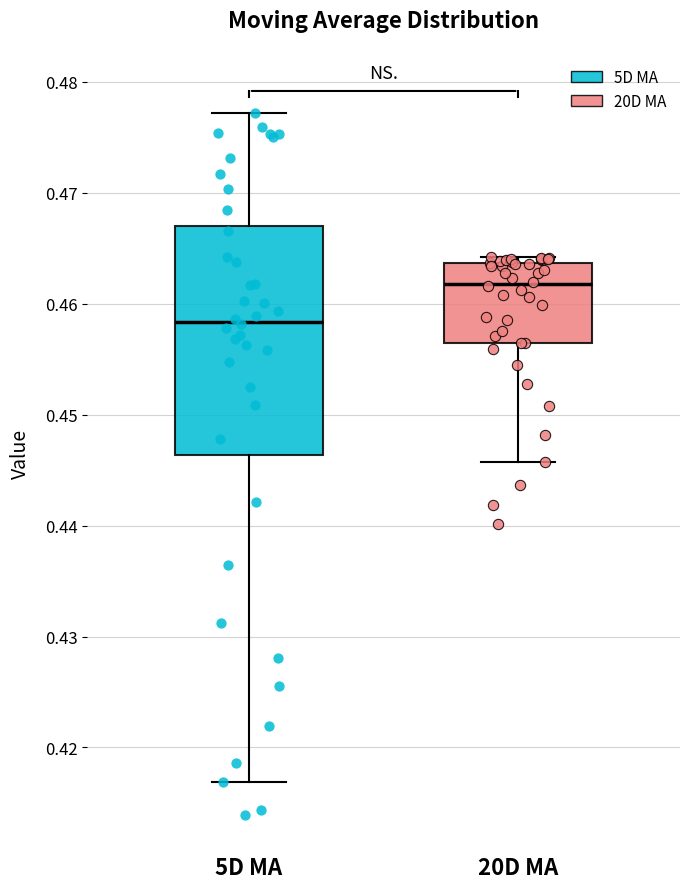

Which box is the tallest, from its lower edge to its upper edge?

5D MA